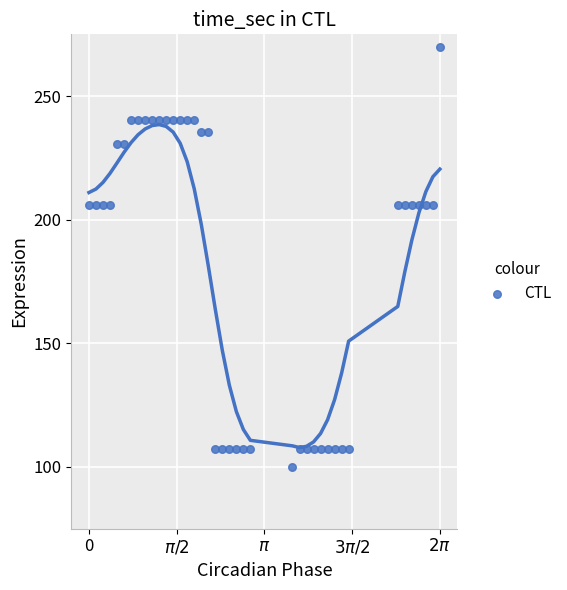

What is the range of X values (max minus min)?

6.3